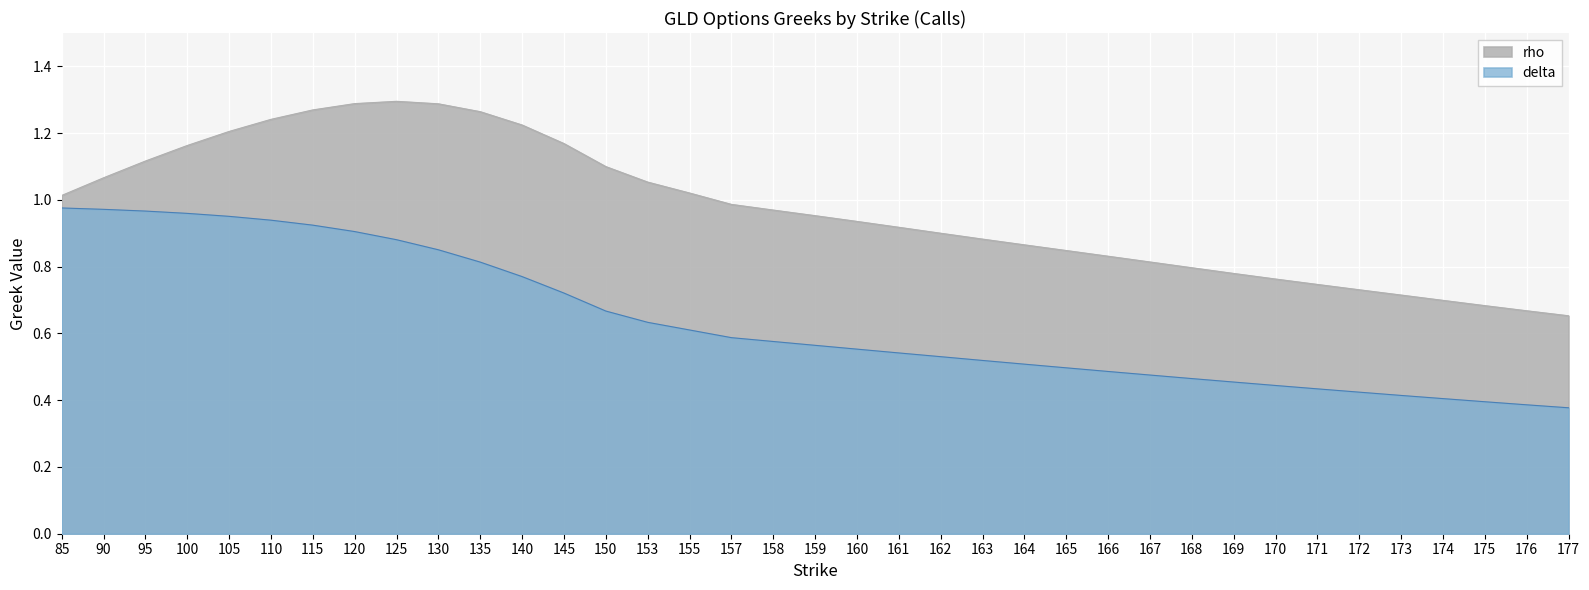

What is the value of the rho point at the 10th from the left?

1.3